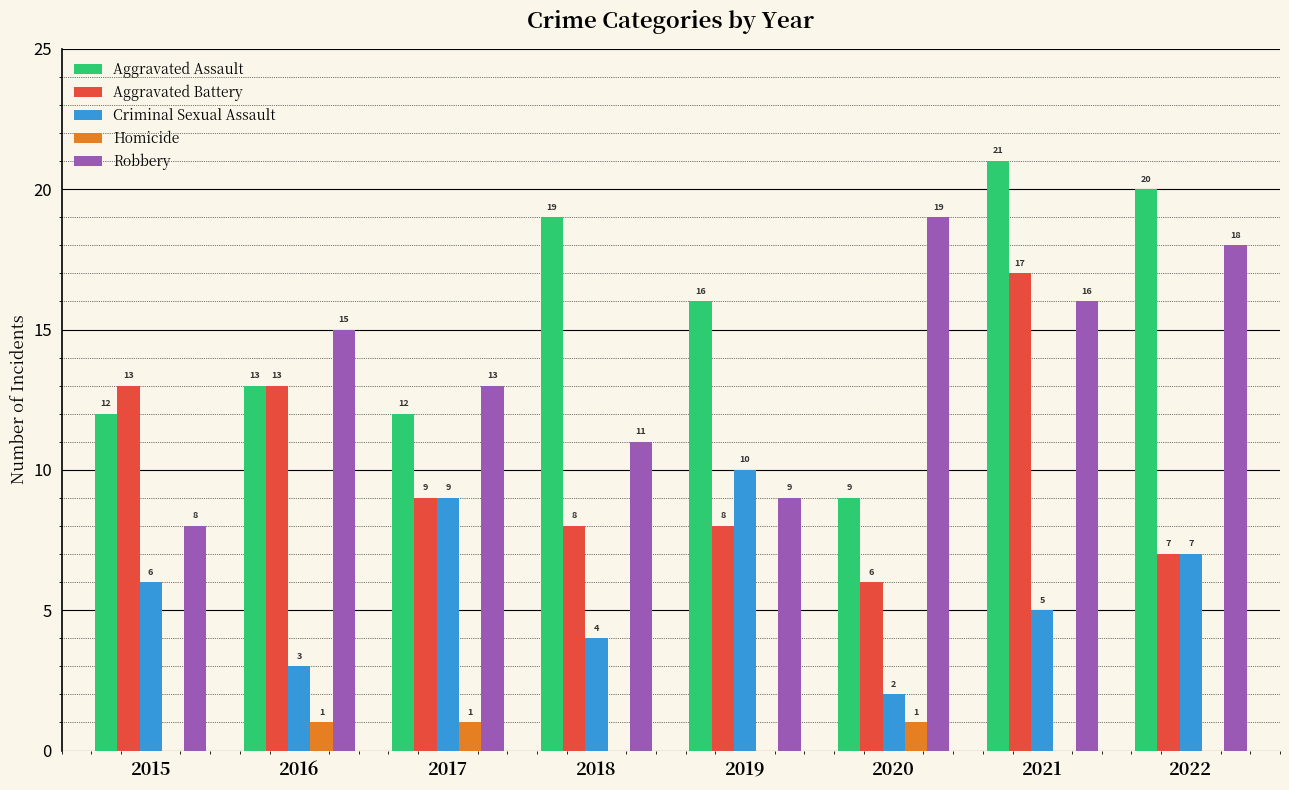

What is the sum of the Homicide values at 2020 and 2019?

1